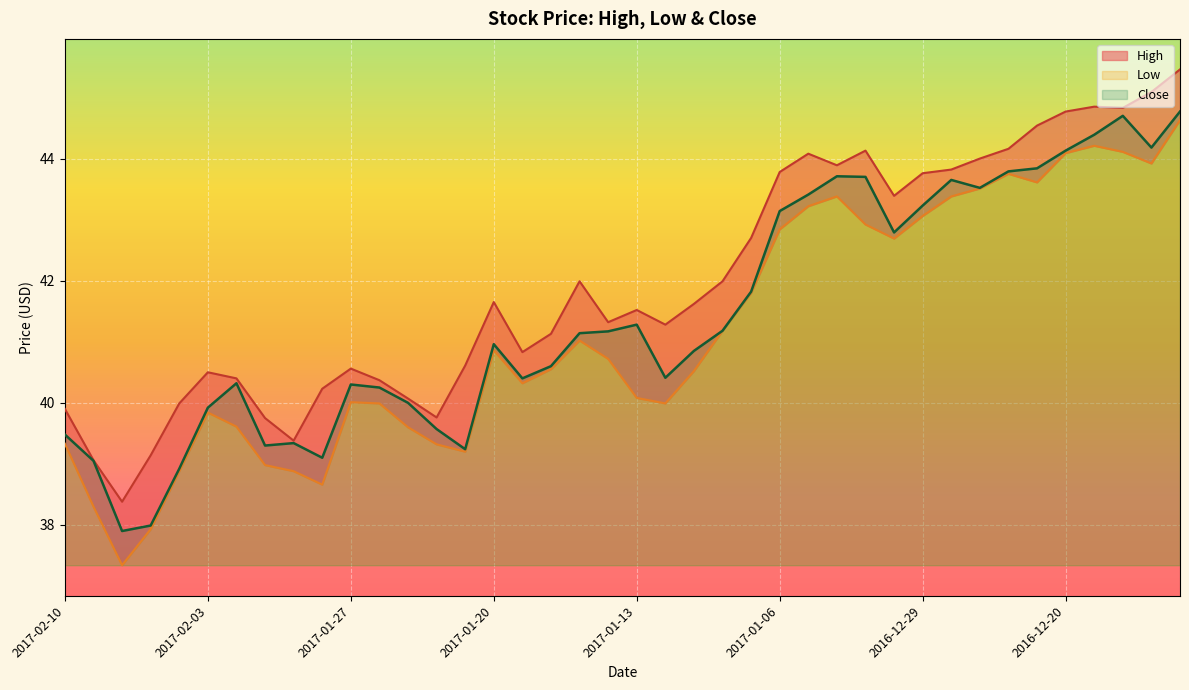

What is the approximate value of High at 2017-01-04?

43.9